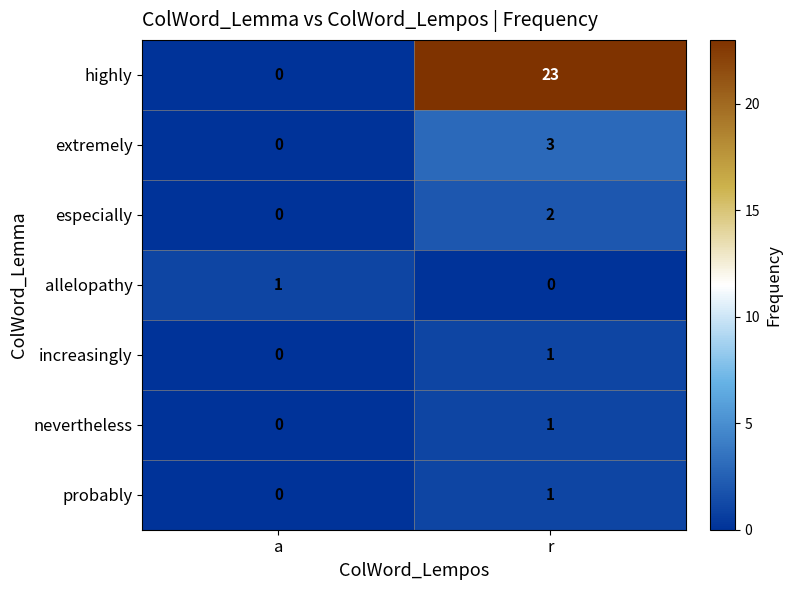

Is it true that allelopathy equals 1 at a?

True